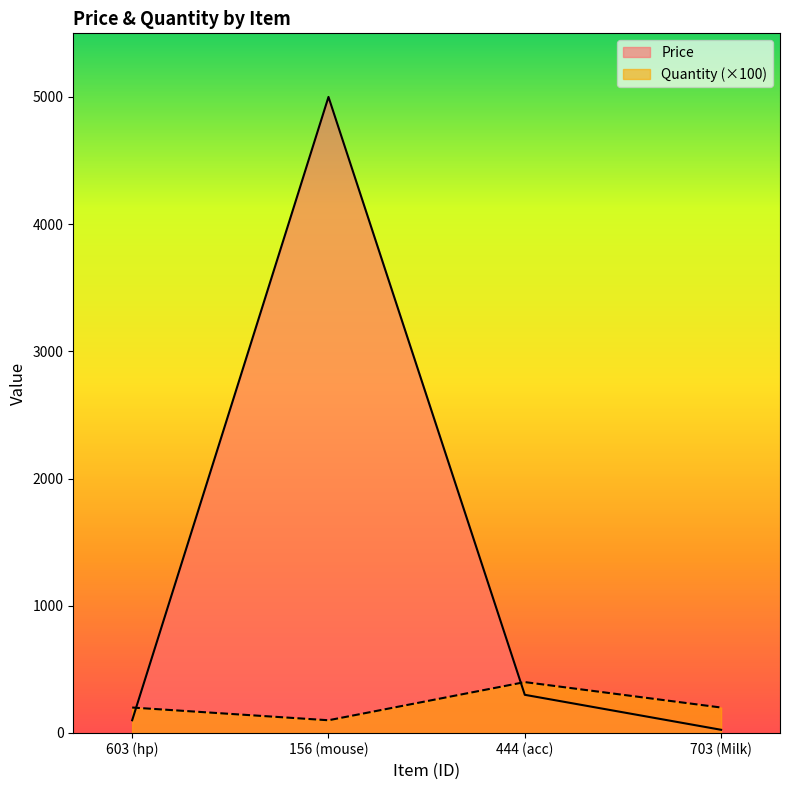

At 603 (hp), list the series in order from smallest to largest.

Price, Quantity (×100)